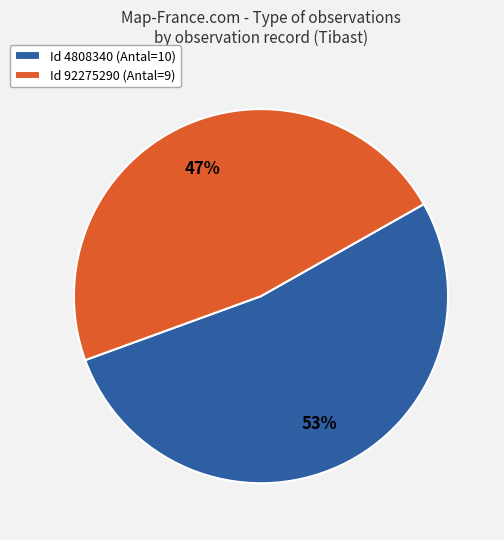

Is the sum of Id 4808340 (Antal=10) and Id 92275290 (Antal=9) greater than half?

Yes